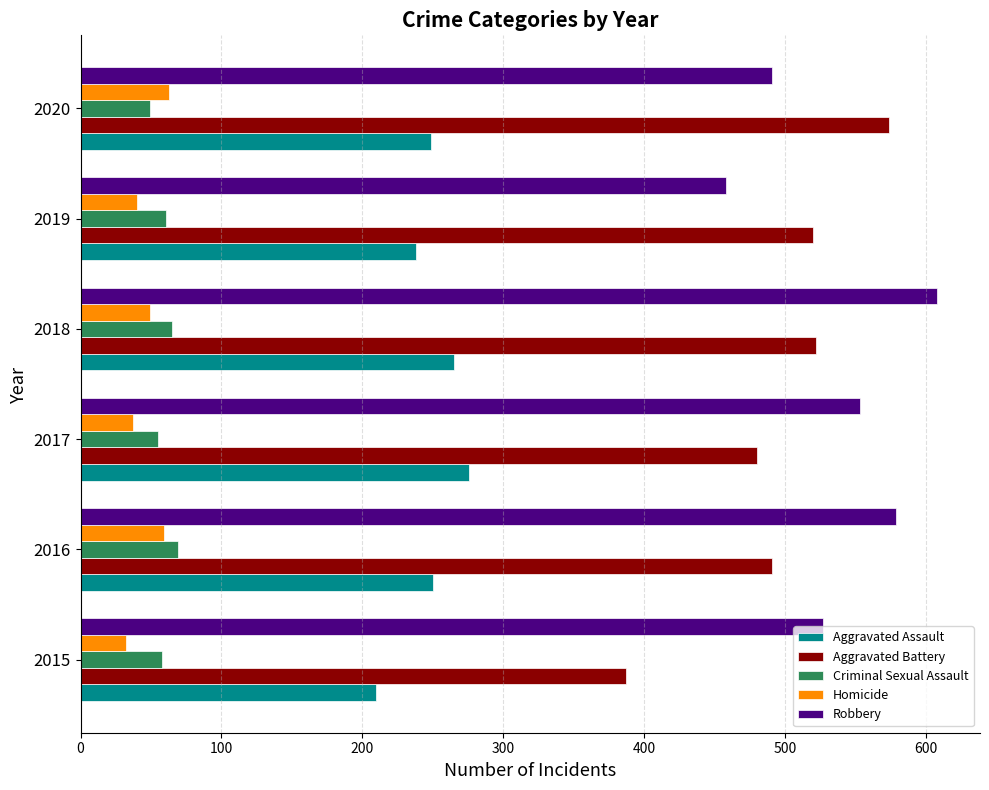

Between 2015 and 2016, which series saw the biggest shift?

Aggravated Battery